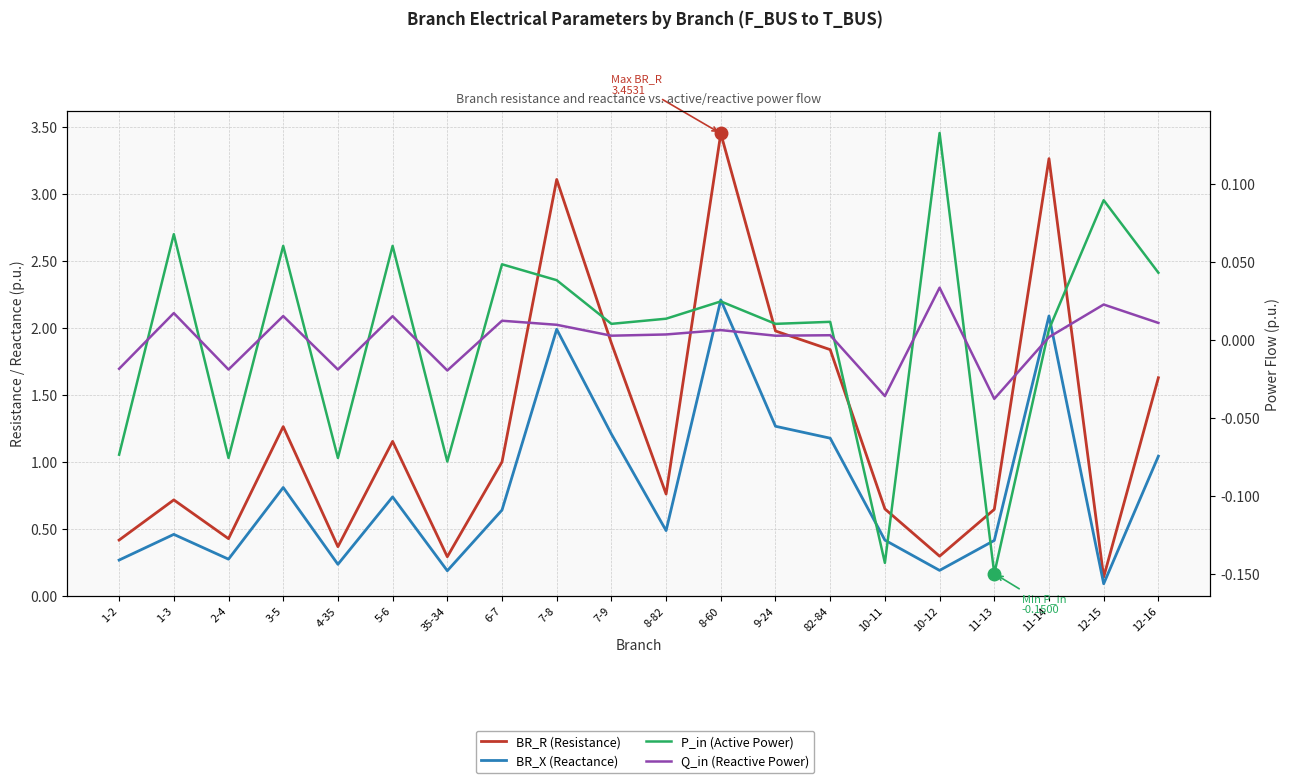

Reading right to left, extract all data points from this chart.

BR_R (Resistance): 12-16=1.6	12-15=0.1	11-14=3.3	11-13=0.6	10-12=0.3	10-11=0.6	82-84=1.8	9-24=2.0	8-60=3.5	8-82=0.8	7-9=1.9	7-8=3.1	6-7=1.0	35-34=0.3	5-6=1.2	4-35=0.4	3-5=1.3	2-4=0.4	1-3=0.7	1-2=0.4
BR_X (Reactance): 12-16=1.0	12-15=0.1	11-14=2.1	11-13=0.4	10-12=0.2	10-11=0.4	82-84=1.2	9-24=1.3	8-60=2.2	8-82=0.5	7-9=1.2	7-8=2.0	6-7=0.6	35-34=0.2	5-6=0.7	4-35=0.2	3-5=0.8	2-4=0.3	1-3=0.5	1-2=0.3
P_in (Active Power): 12-16=0.0	12-15=0.1	11-14=0.0	11-13=-0.1	10-12=0.1	10-11=-0.1	82-84=0.0	9-24=0.0	8-60=0.0	8-82=0.0	7-9=0.0	7-8=0.0	6-7=0.0	35-34=-0.1	5-6=0.1	4-35=-0.1	3-5=0.1	2-4=-0.1	1-3=0.1	1-2=-0.1
Q_in (Reactive Power): 12-16=0.0	12-15=0.0	11-14=0.0	11-13=-0.0	10-12=0.0	10-11=-0.0	82-84=0.0	9-24=0.0	8-60=0.0	8-82=0.0	7-9=0.0	7-8=0.0	6-7=0.0	35-34=-0.0	5-6=0.0	4-35=-0.0	3-5=0.0	2-4=-0.0	1-3=0.0	1-2=-0.0